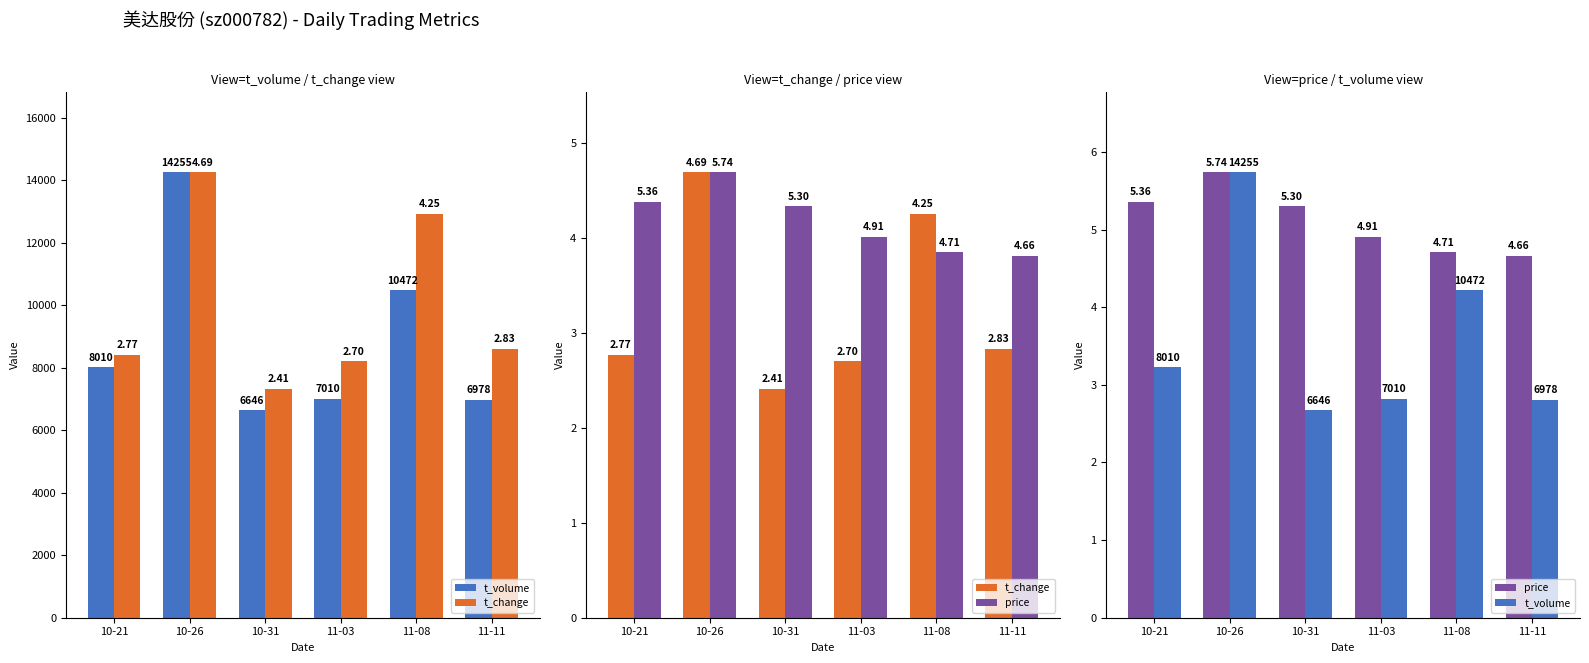

The price series shows 5.3 at 10-31. True or false?

True